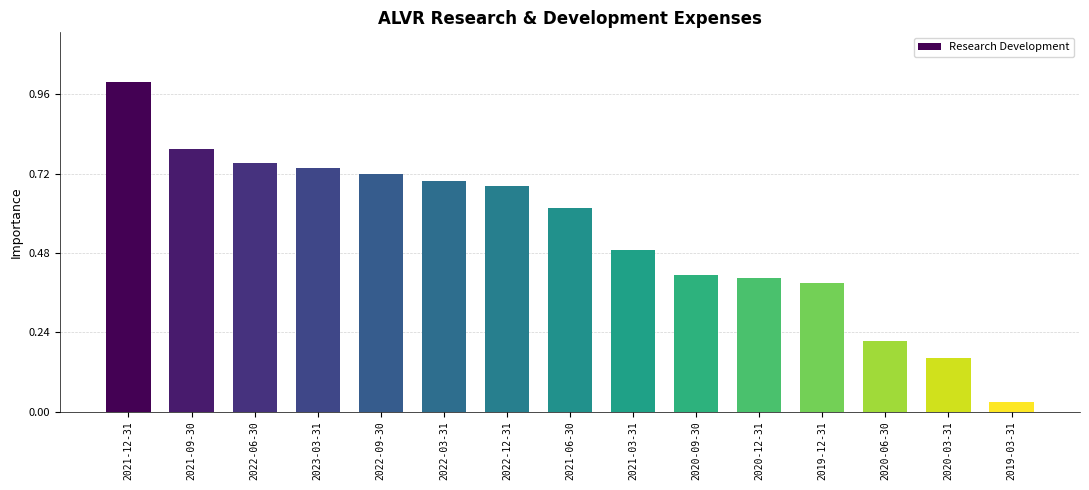

Are the bars horizontal?

No